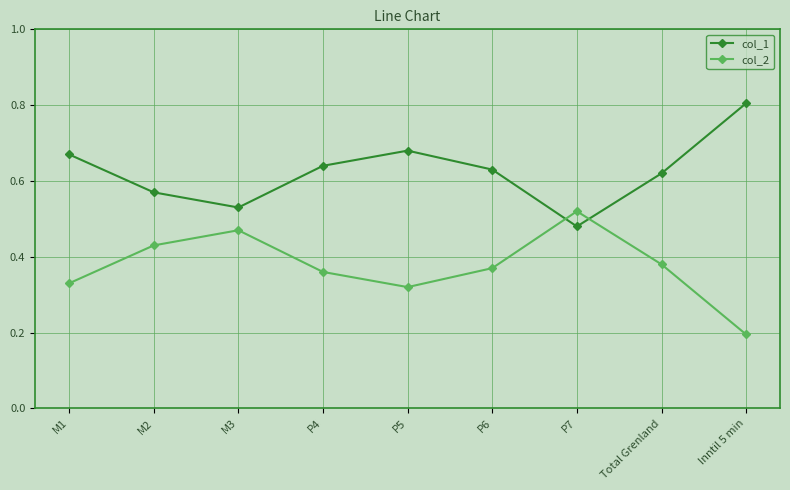

True or false: col_2 has more than 0 points higher than both neighbors.

True